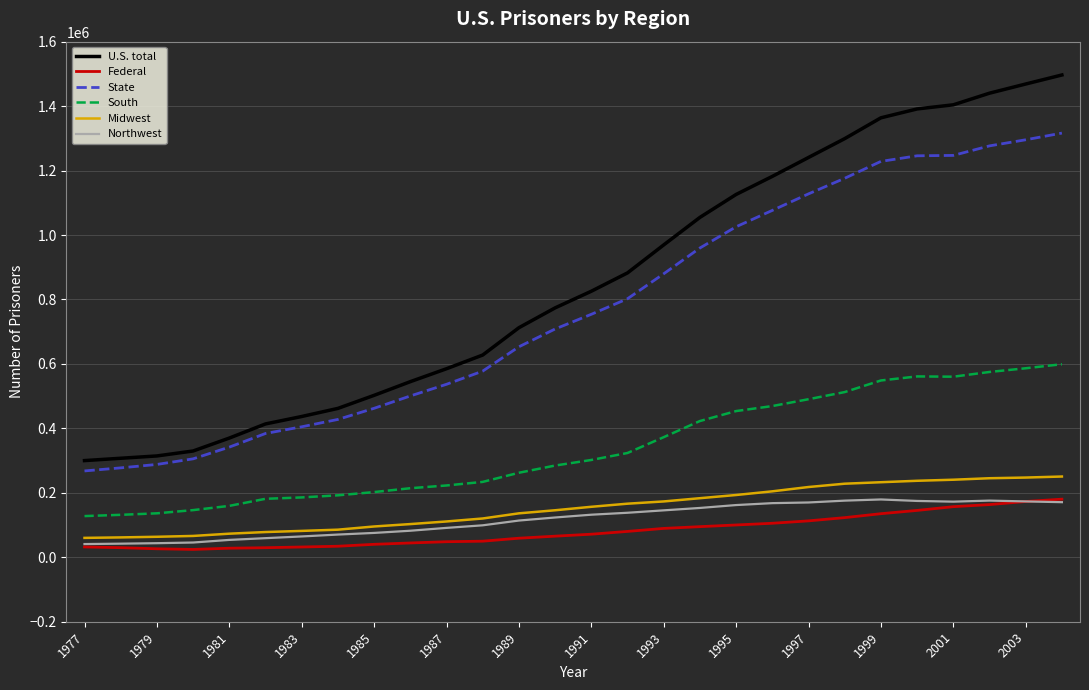

True or false: Federal and State cross at least once.

False